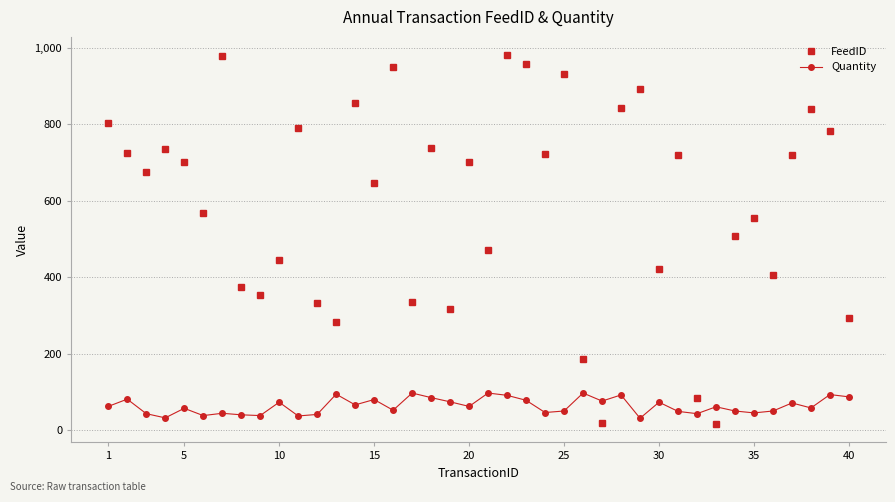

What is the greatest value displayed?

981